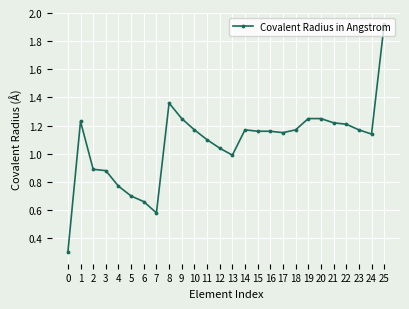

What is the sum of the values at 8 and 20?

2.6